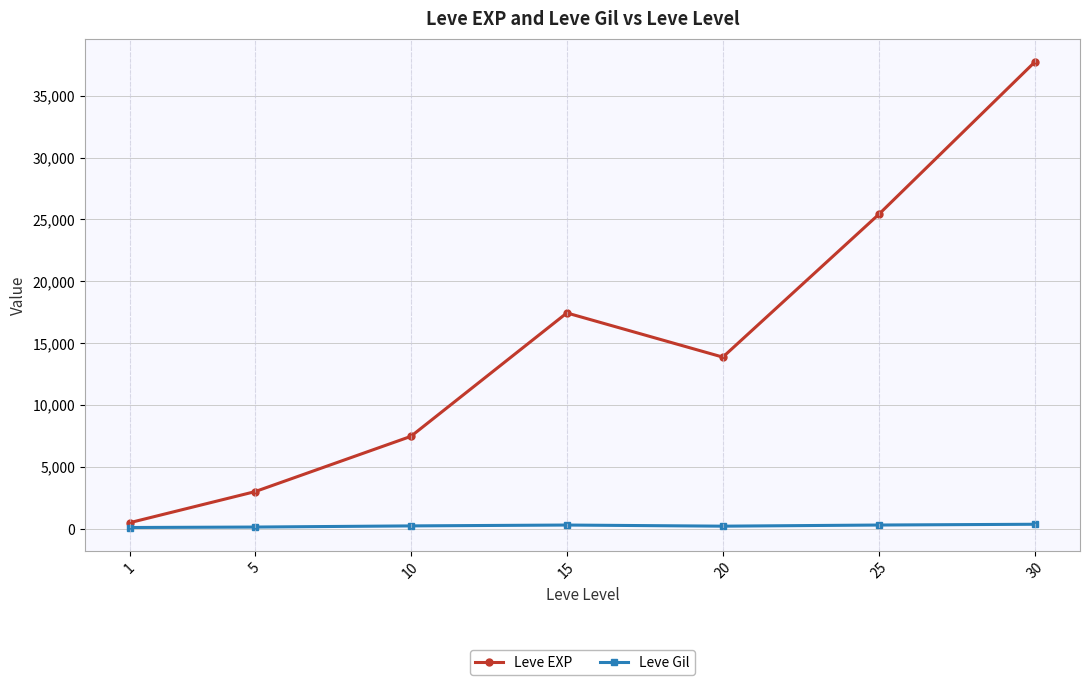

Which series has the largest range (max minus min)?

Leve EXP